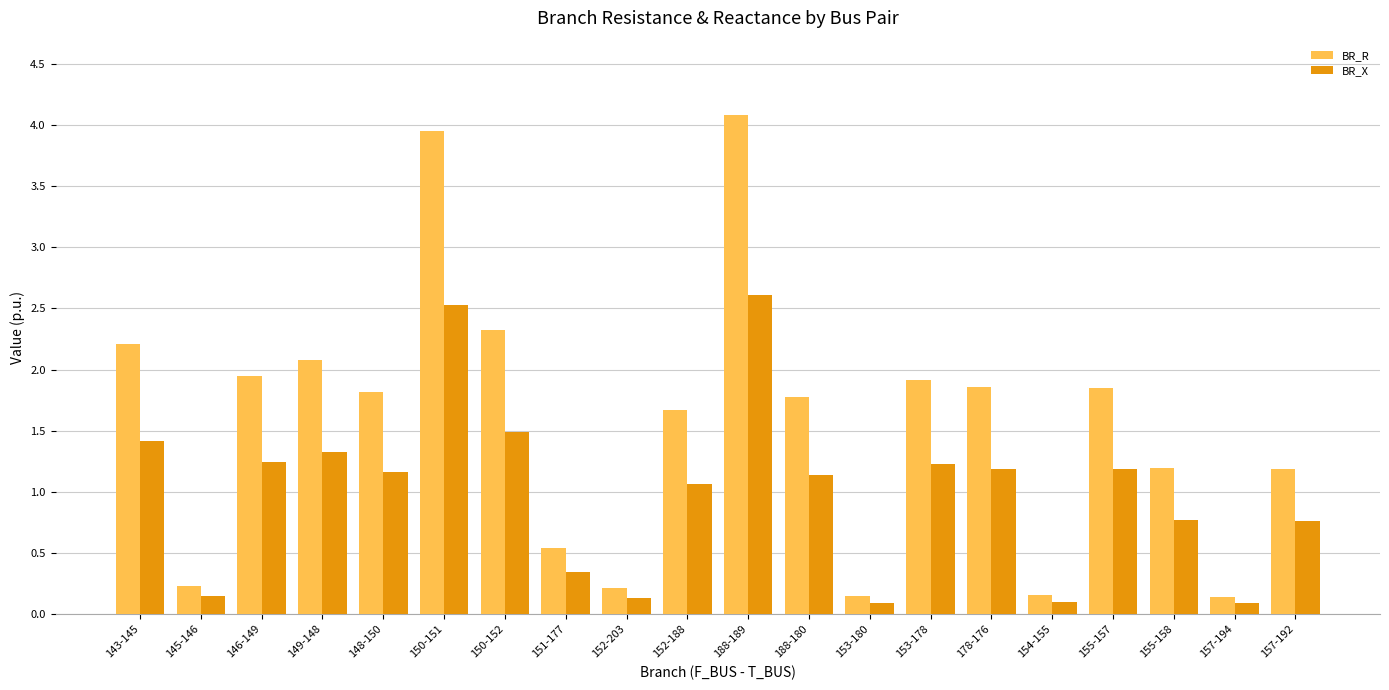

What position from the right is 148-150?

16